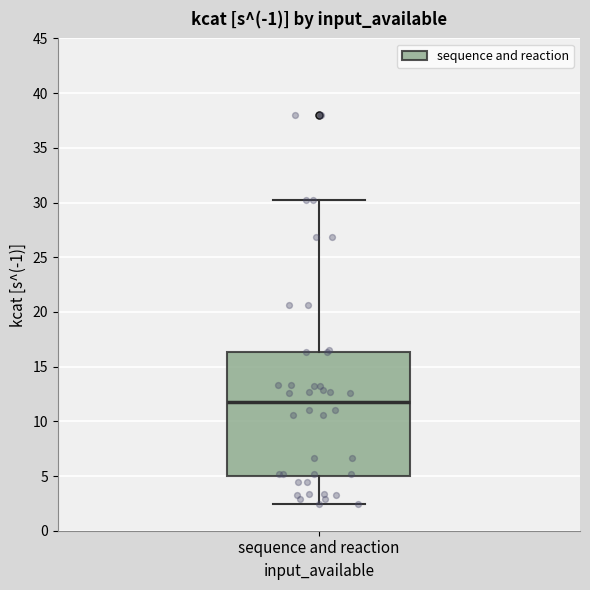

Read this box plot against the y-axis: the position of the median line, the range covered by the box, and the ends of both whiskers. The values are not printed on the chart, so give them approximately, as read against the axis.

median 12.0, box 5.0 to 16.5, whiskers 2.5 to 30.5